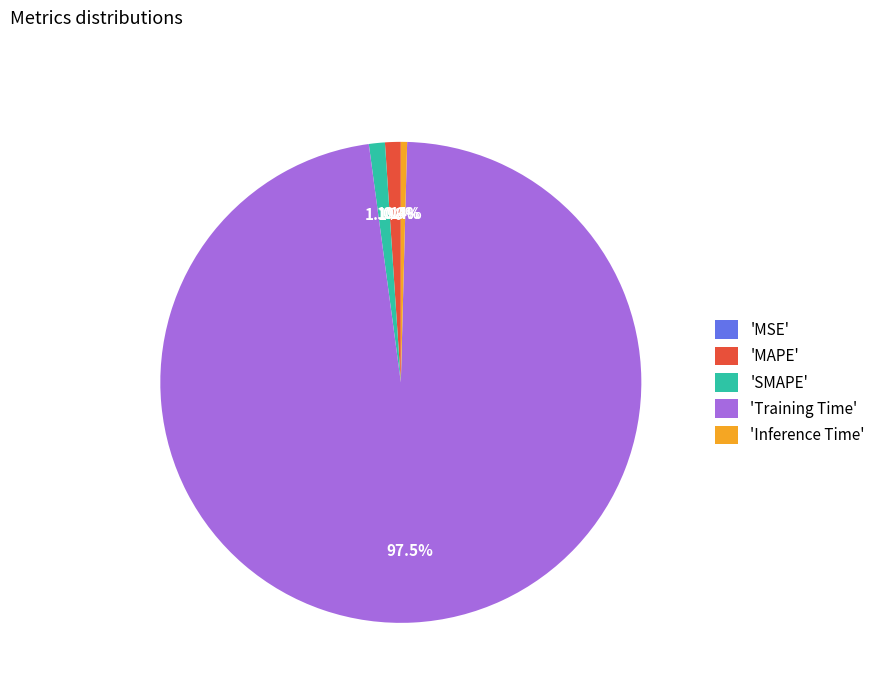

Combined, do 'SMAPE' and 'MAPE' account for over 50%?

No